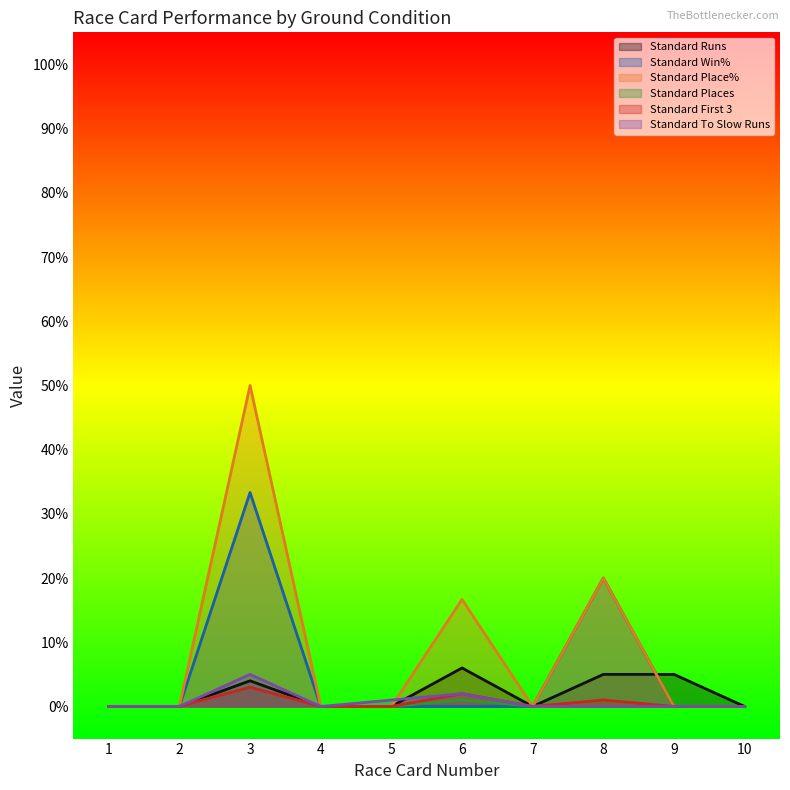

Is the value of Standard Win% at 6 greater than the value of Standard Runs at 10?

No